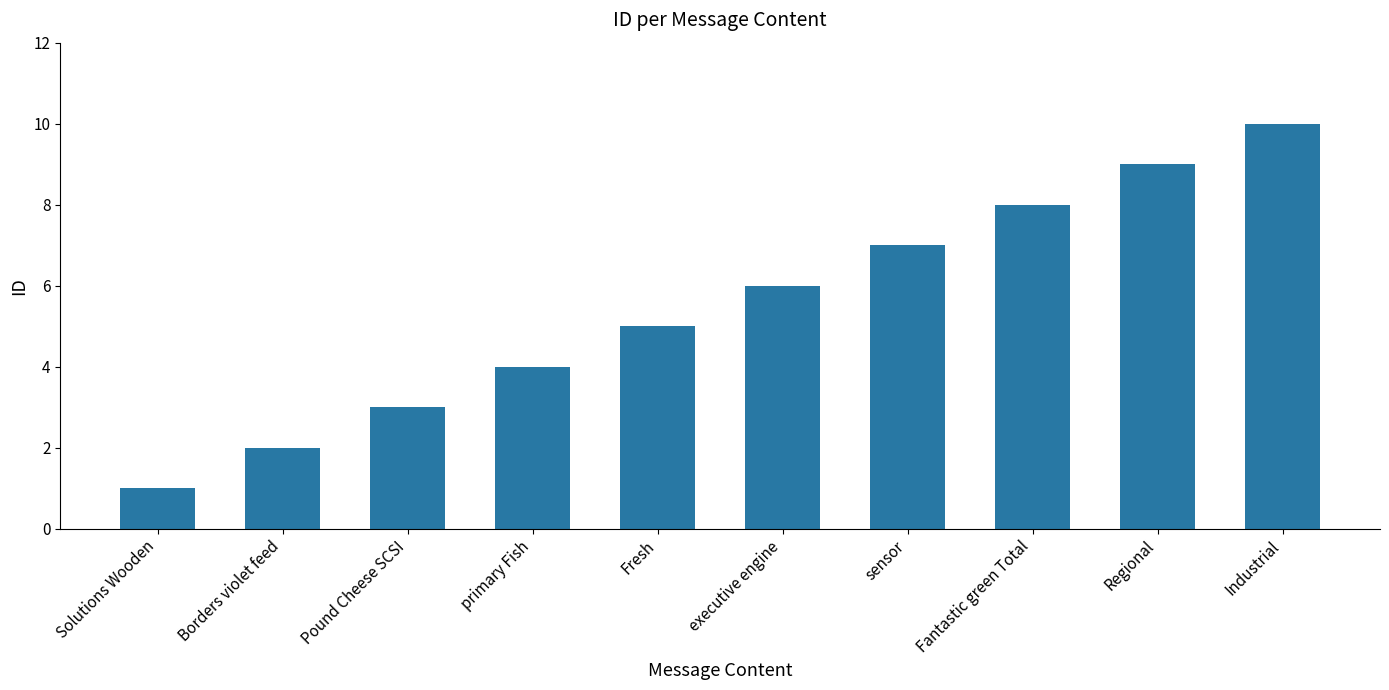

What is the greatest value displayed?

10